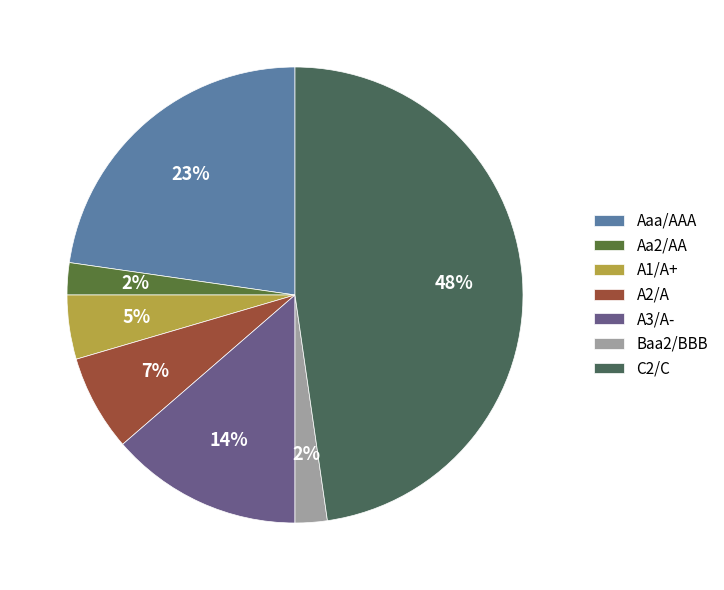

To the nearest percent, what portion does Aaa/AAA represent?

23%